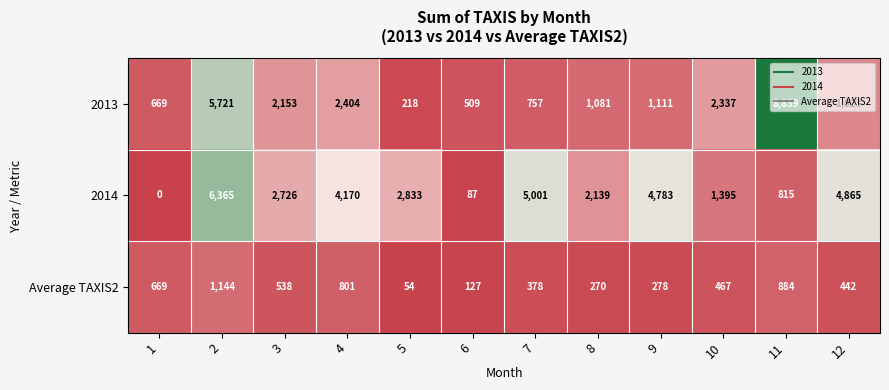

Between 11 and 12, which series saw the biggest shift?

2013